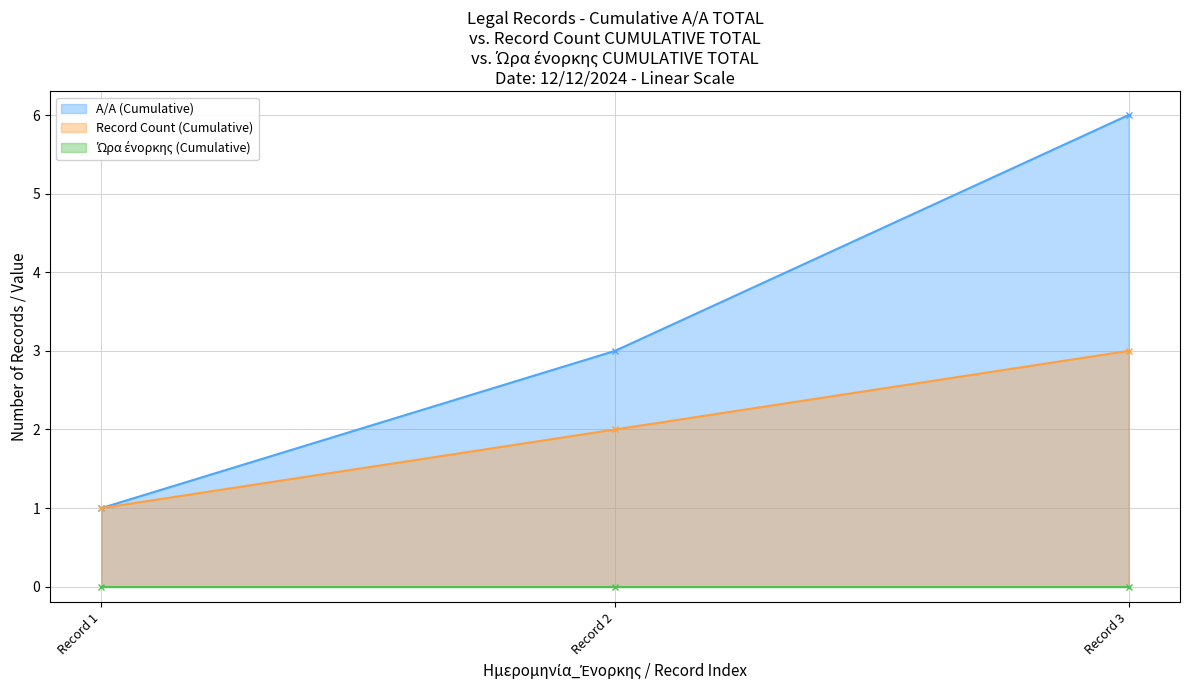

List the labels in order of Record Count (Cumulative) value, smallest first.

Record 1, Record 2, Record 3